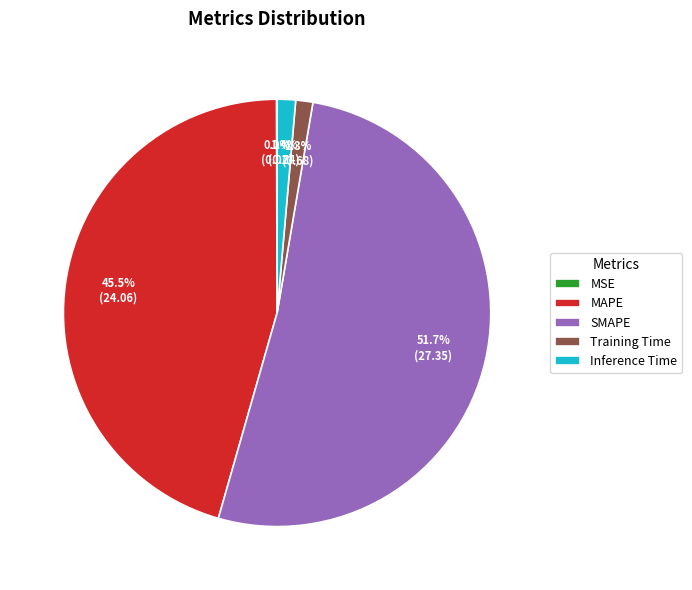

Does SMAPE represent more than half of the total?

Yes